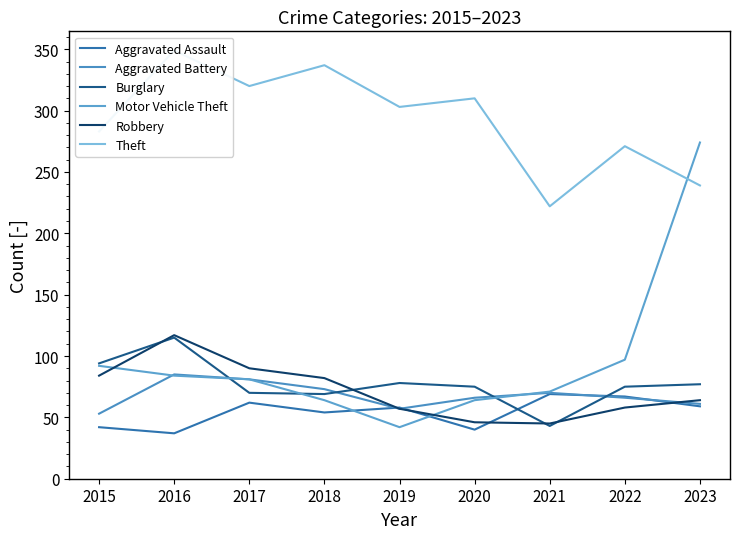

How many lines are shown in the chart?

6